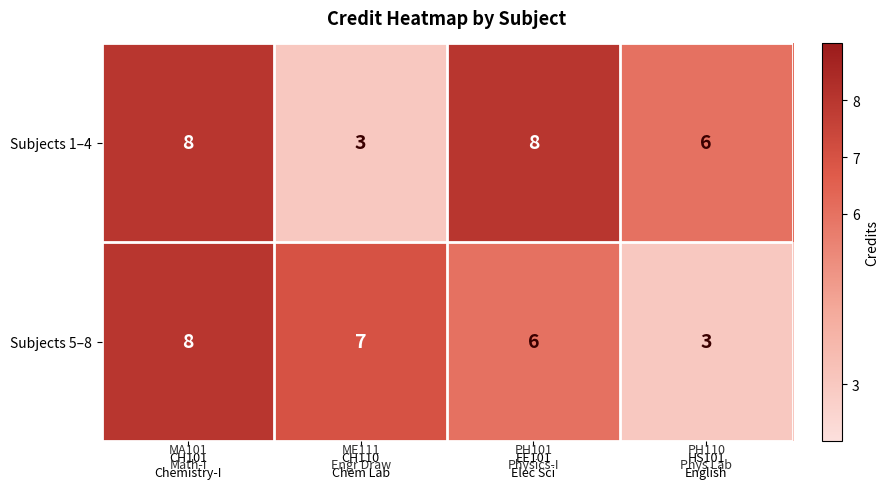

Reading left to right, extract all data points from this chart.

Subjects 1–4: 8	3	8	6
Subjects 5–8: 8	7	6	3